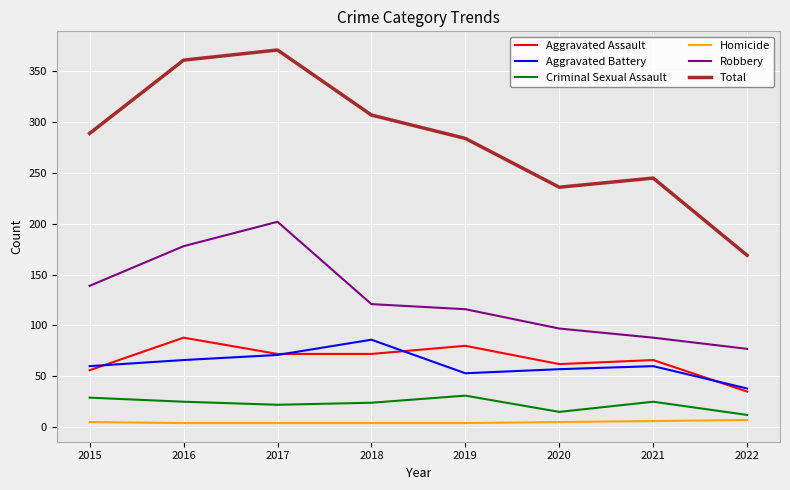

The Aggravated Battery series shows 28 at 2018. True or false?

False